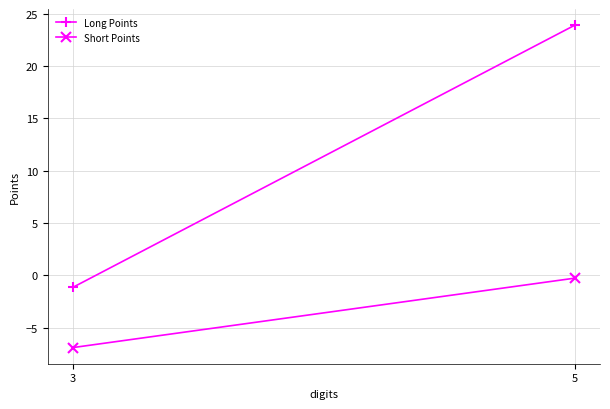

The value of Long Points at 5 is 42.5. True or false?

False